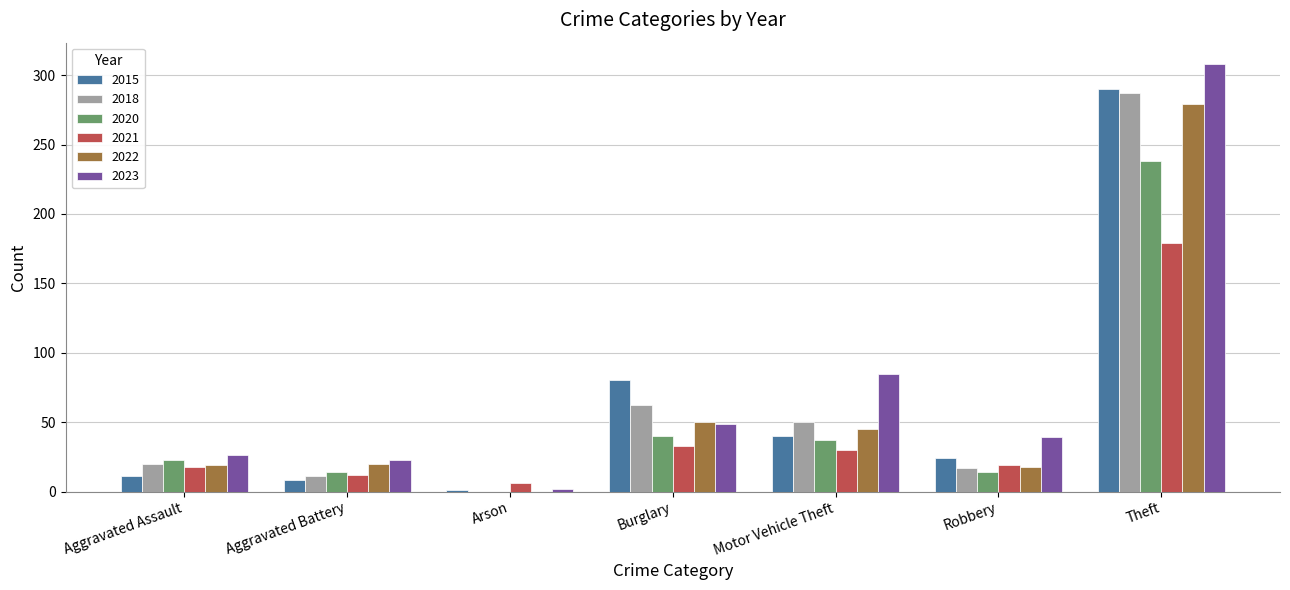

What is the difference between the 2023 values at Robbery and Aggravated Battery?

16